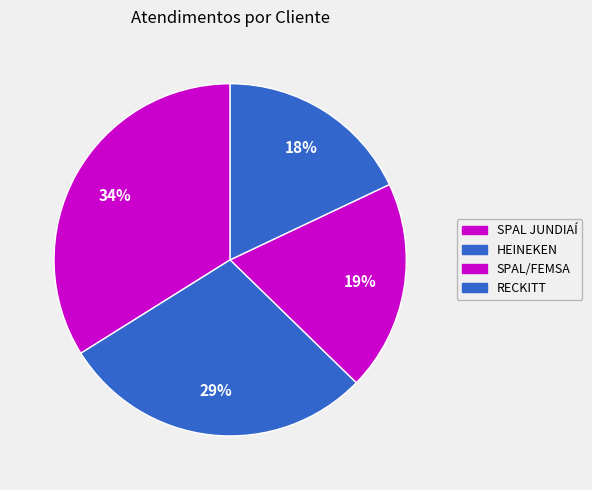

Is there any slice that represents more than half of the pie?

No